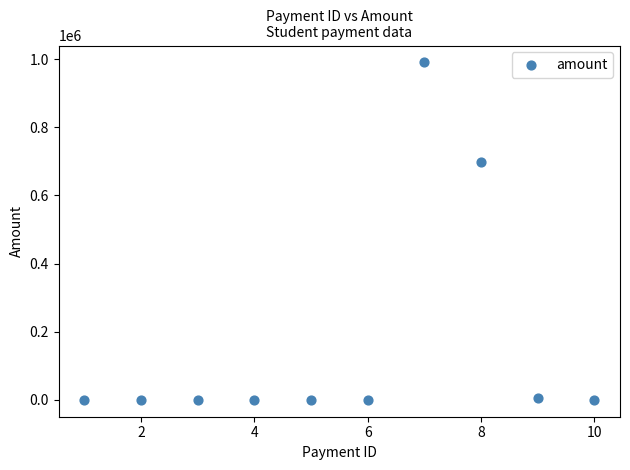

What is the range of X values (max minus min)?

9.0